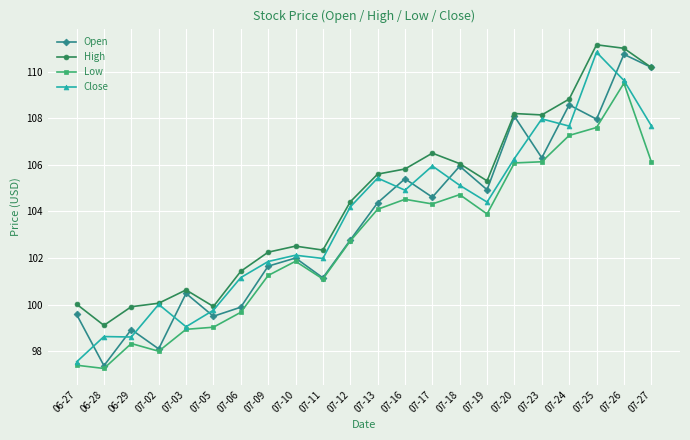

What is the difference between the High values at 07-27 and 07-02?

10.1